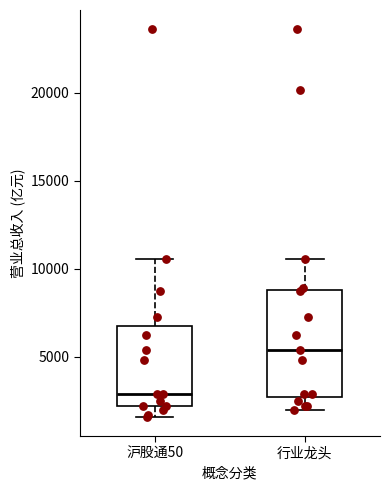

Where is the lower edge of the box for 沪股通50 on the y-axis? The values are not printed on the chart, so give them approximately, as read against the axis.

2000